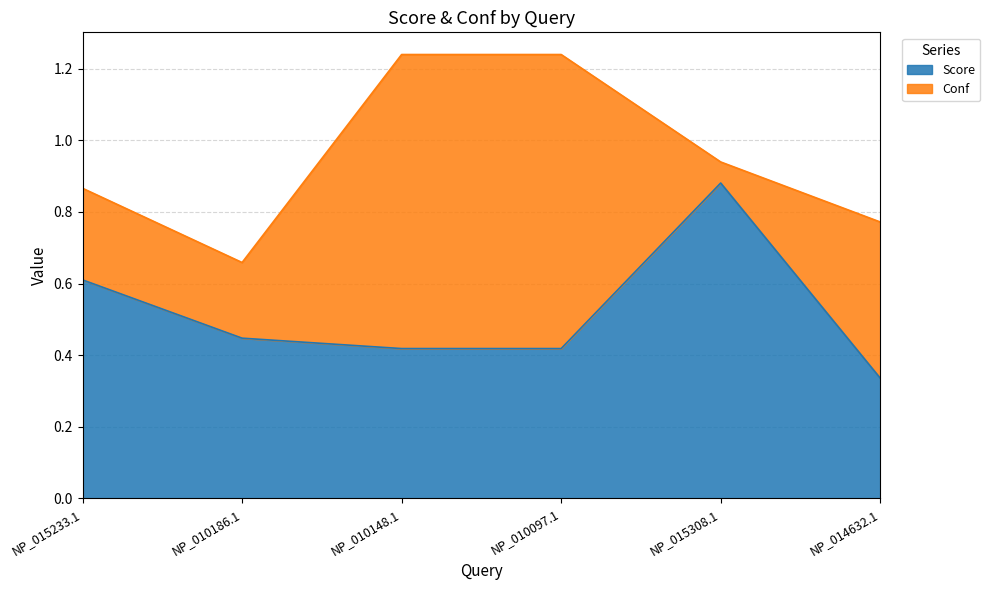

Which category has the lowest value across all series?

NP_014632.1